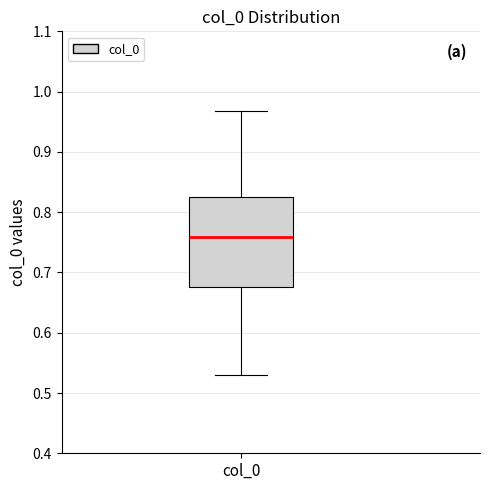

Read this box plot against the y-axis: the position of the median line, the range covered by the box, and the ends of both whiskers. The values are not printed on the chart, so give them approximately, as read against the axis.

median 0.76, box 0.68 to 0.83, whiskers 0.53 to 0.97